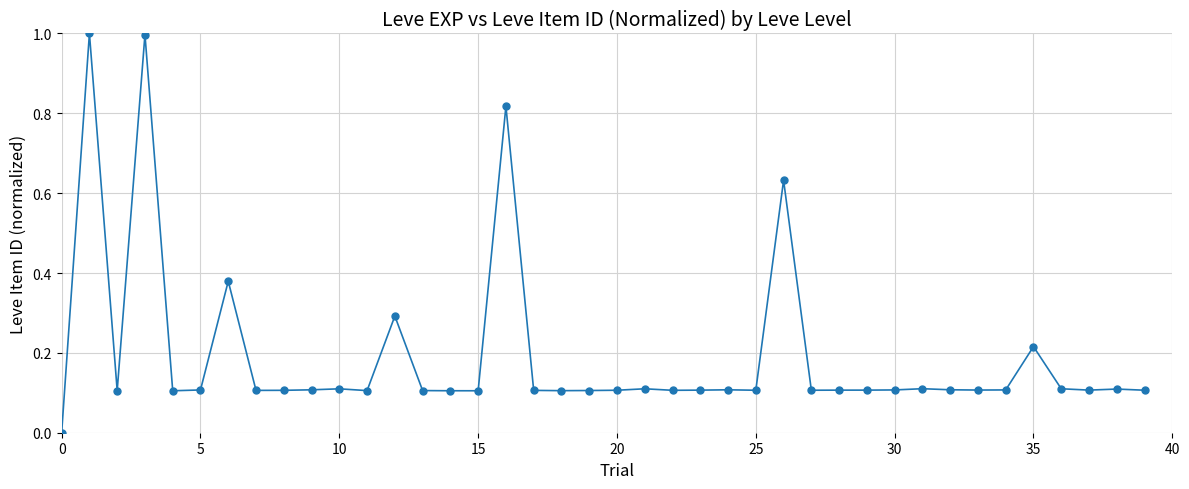

What is the maximum value shown in the chart?

1.0